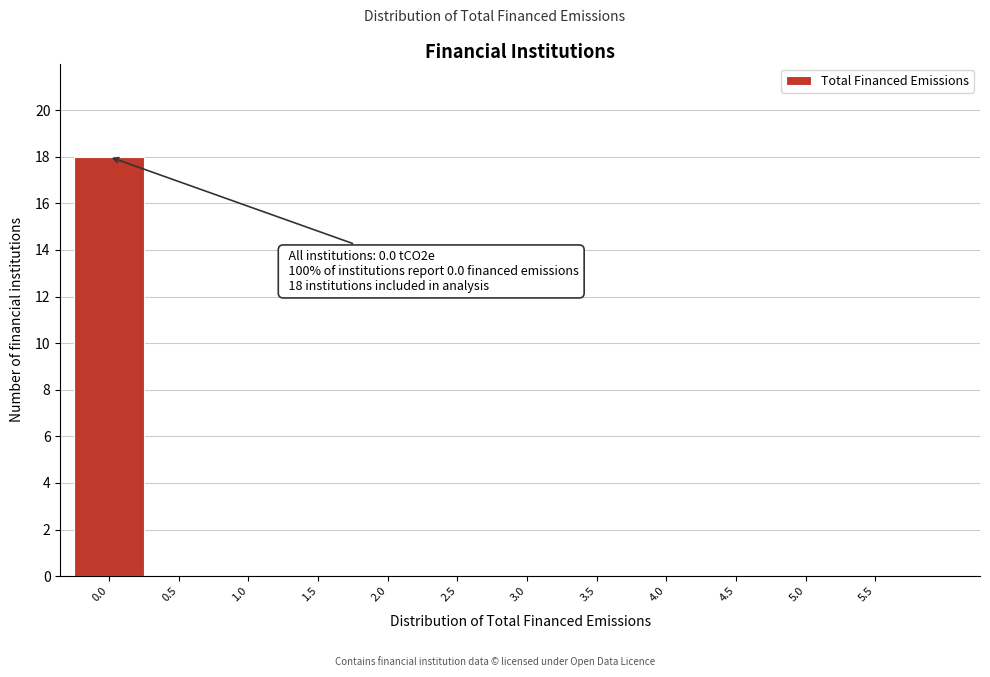

Reading left to right, what are all the values shown in this chart?

0.0=18	0.5=0	1.0=0	1.5=0	2.0=0	2.5=0	3.0=0	3.5=0	4.0=0	4.5=0	5.0=0	5.5=0